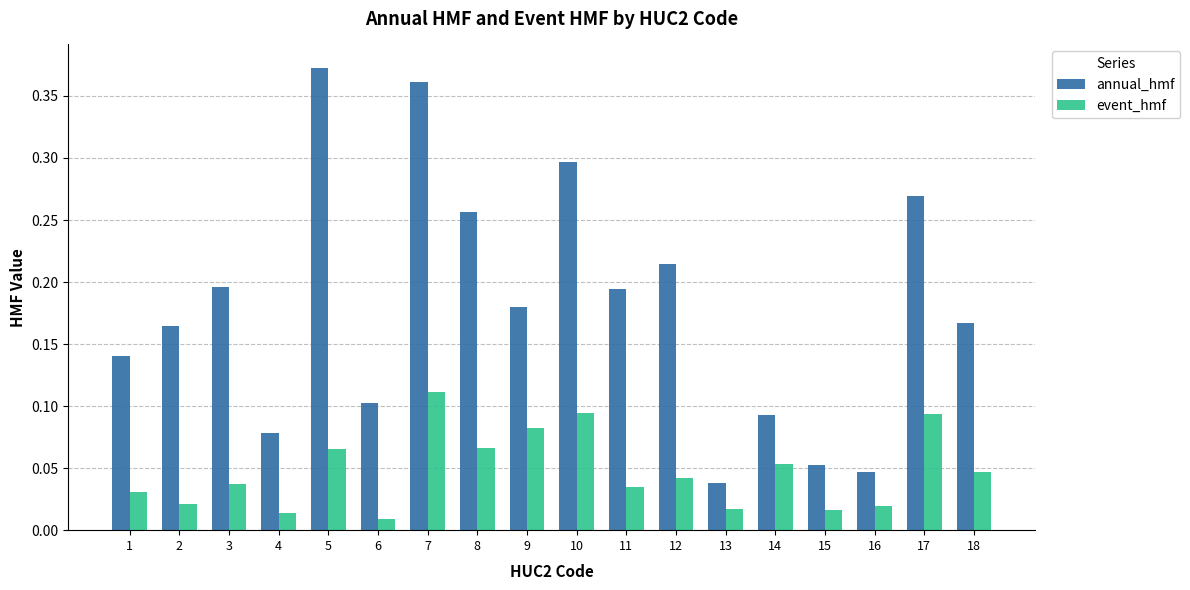

Are the bars horizontal?

No